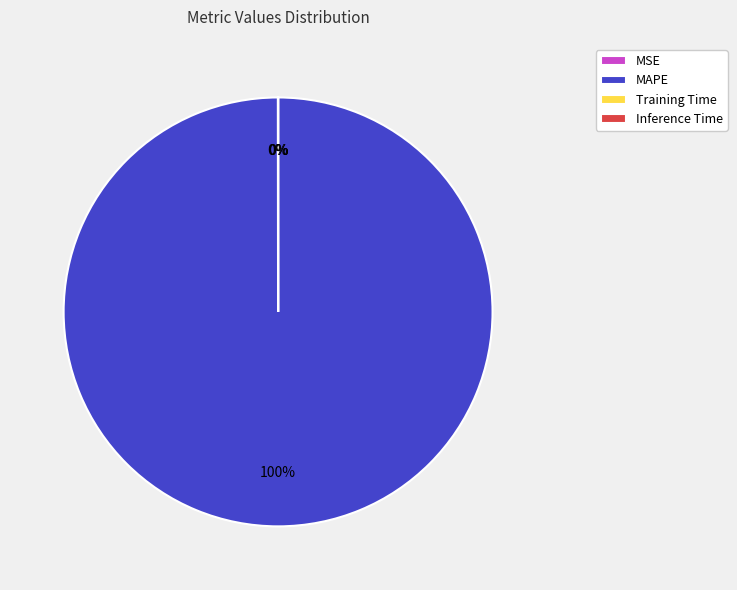

To the nearest percent, what is the difference between the largest and smallest slice percentages?

100%